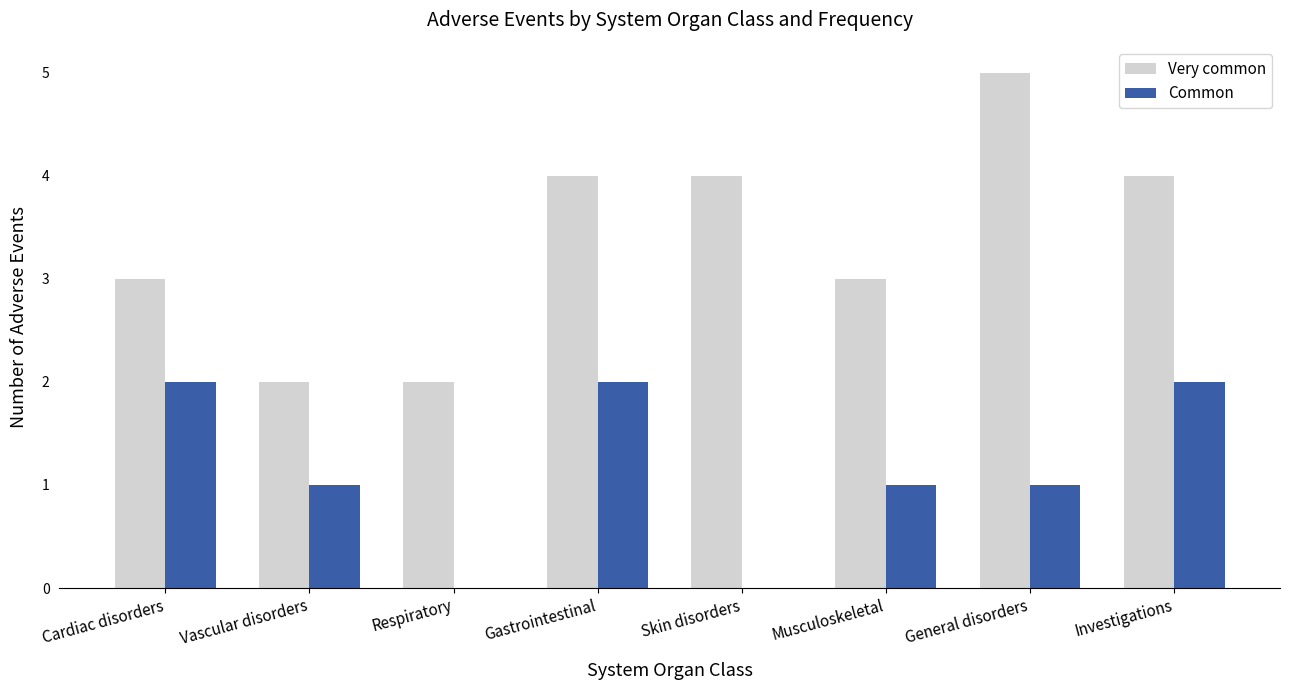

Reading left to right, list all the values displayed in this chart.

Very common: 3	2	2	4	4	3	5	4
Common: 2	1	0	2	0	1	1	2